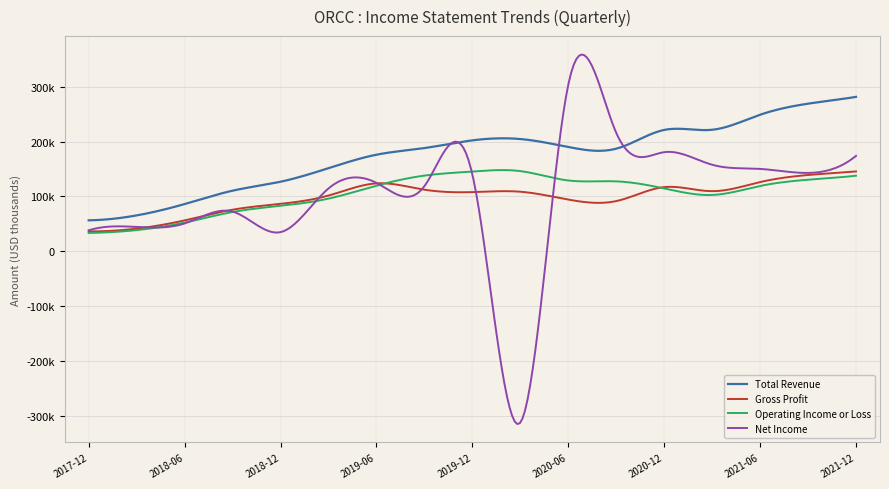

In Operating Income or Loss, how many points are higher than both neighbors (excluding endpoints)?

1